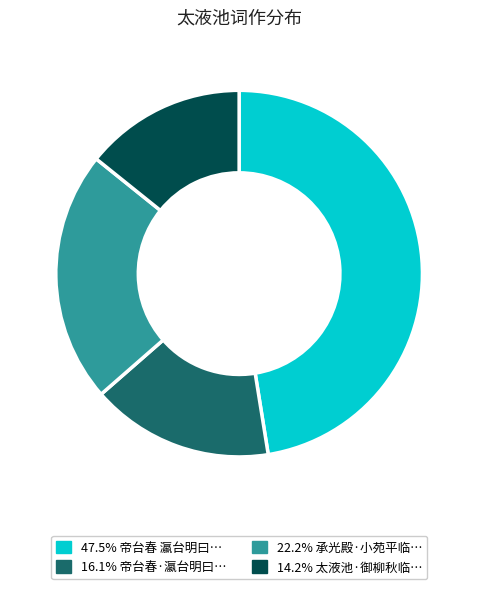

How many segments does this pie chart have?

4